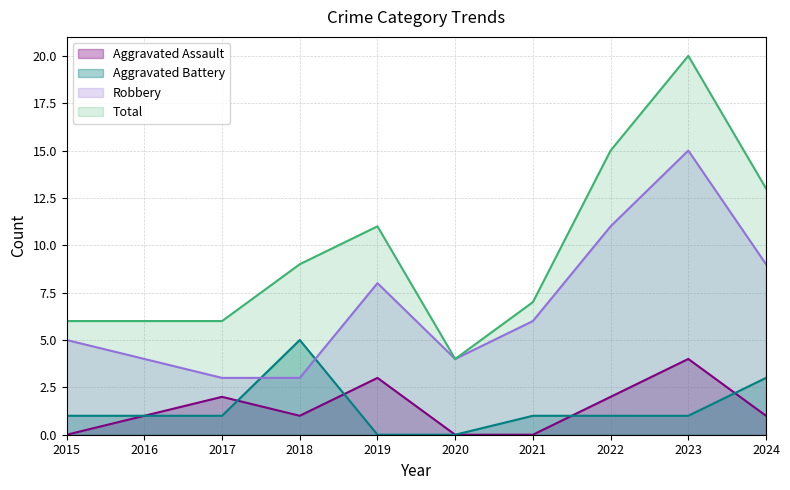

Is it true that Aggravated Assault equals 4 at 2023?

True